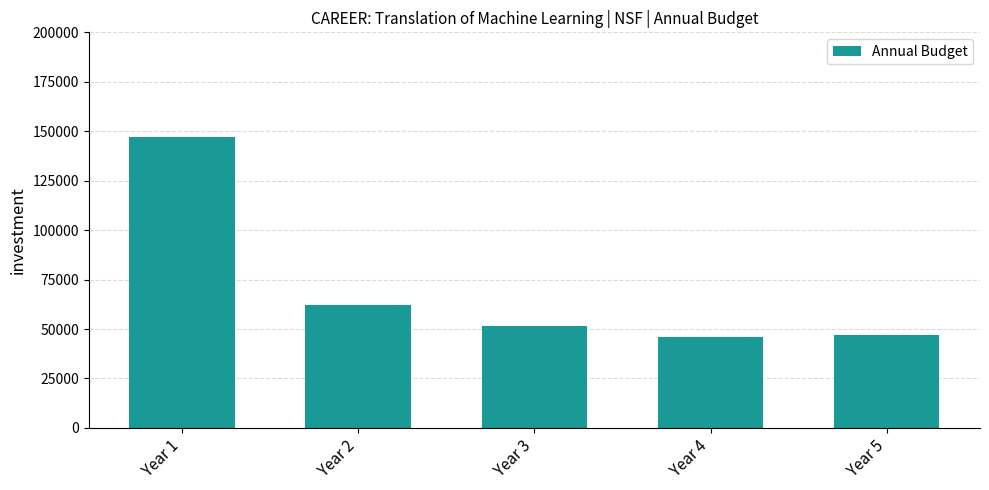

How many bars are there in total?

5